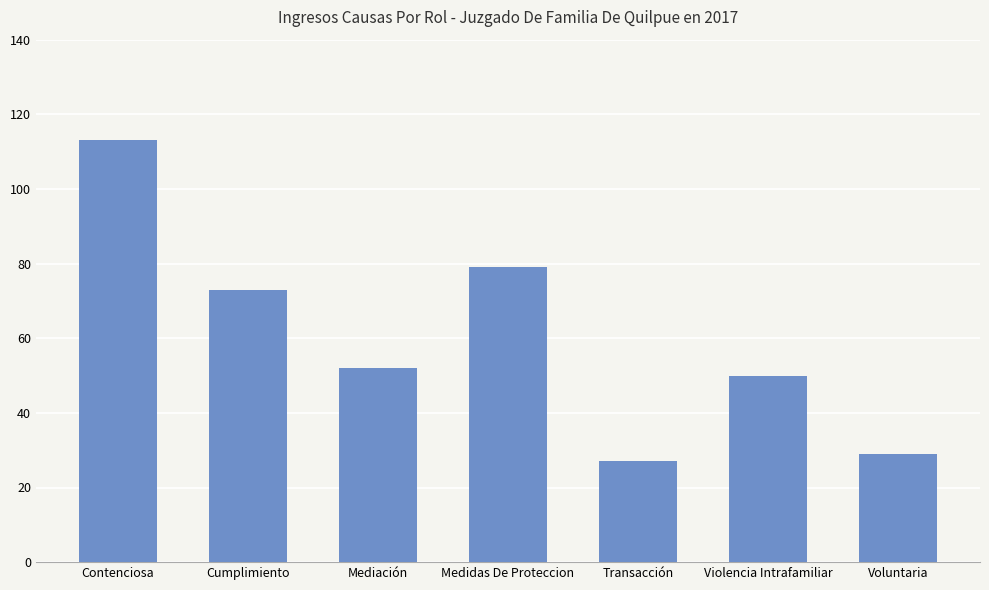

Reading right to left, list all the values displayed in this chart.

Voluntaria=29	Violencia Intrafamiliar=50	Transacción=27	Medidas De Proteccion=79	Mediación=52	Cumplimiento=73	Contenciosa=113